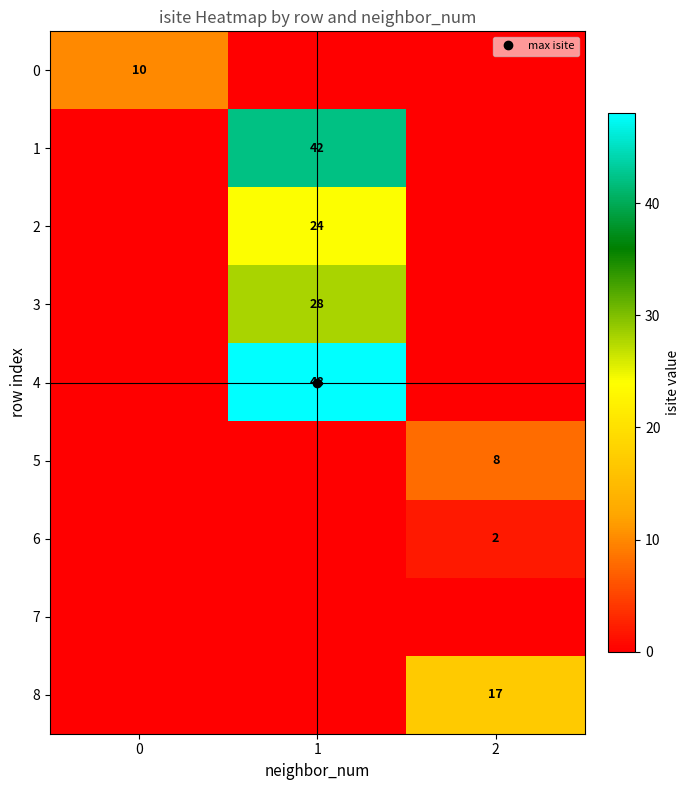

The value of 0 at 1 is -6. True or false?

False